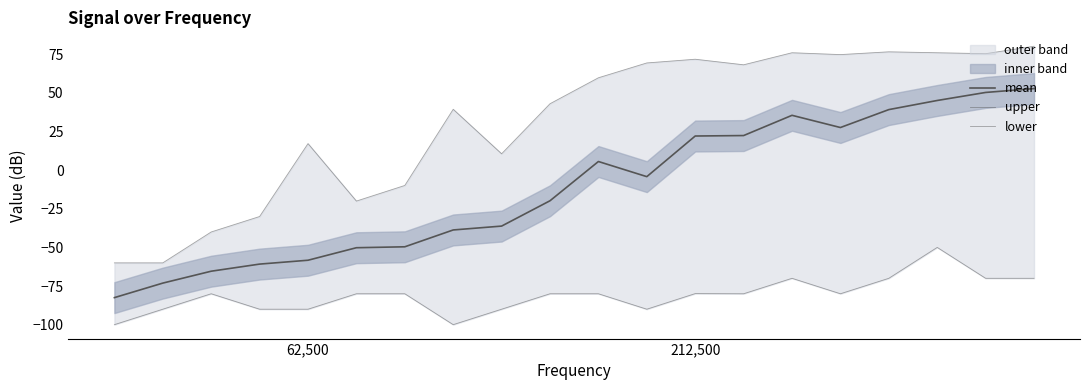

Count the number of categories in the chart.

20